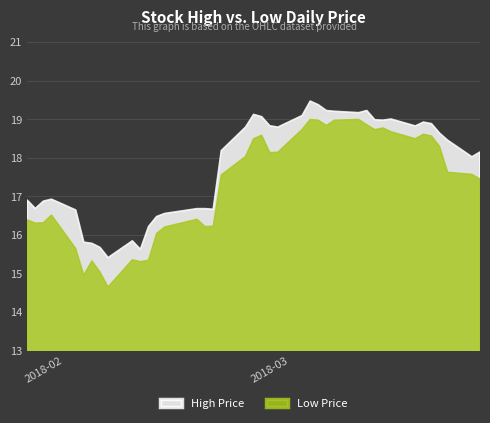

What is the highest value of the Low Price series?

19.0